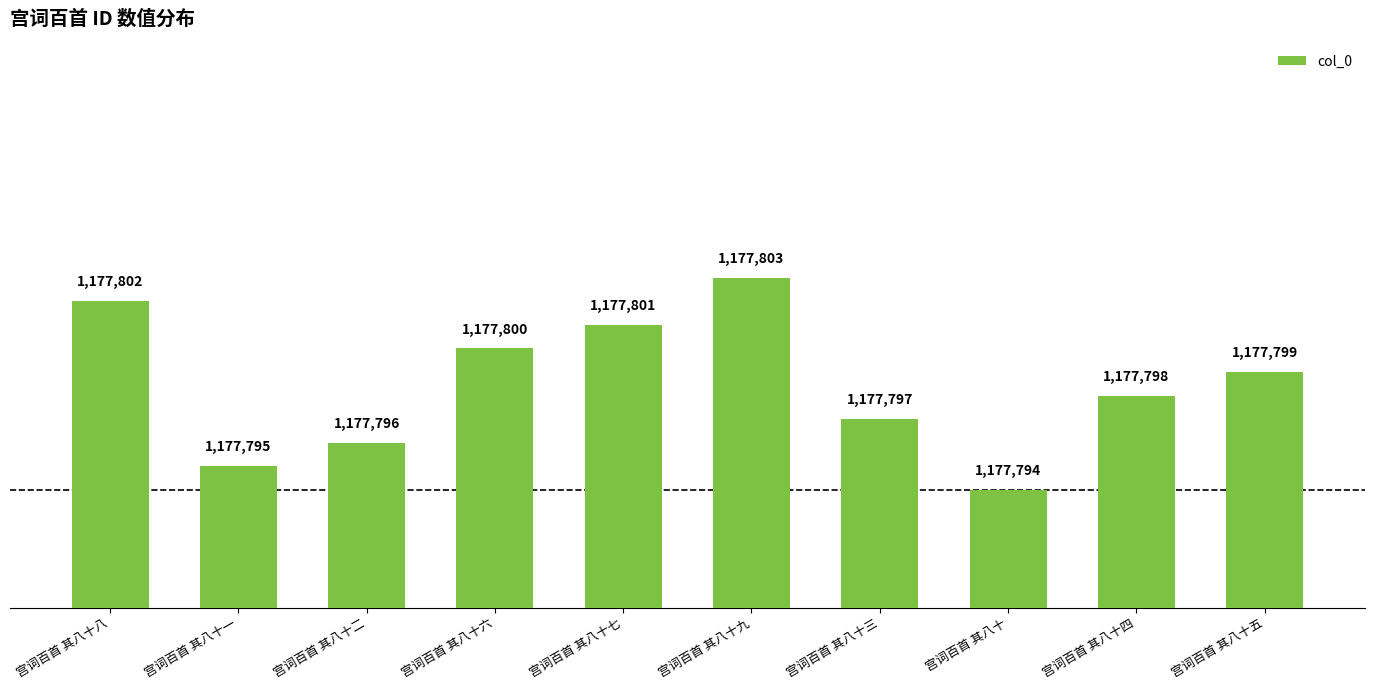

What is the difference between the maximum and minimum values?

9